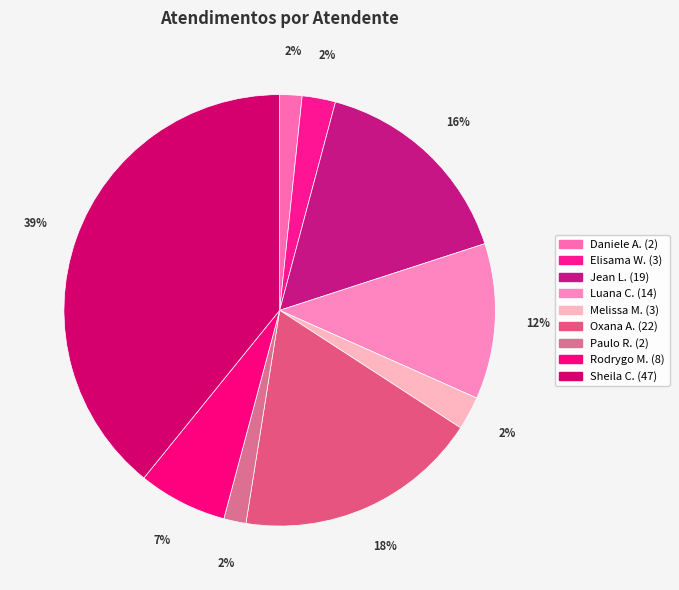

How many segments does this pie chart have?

9